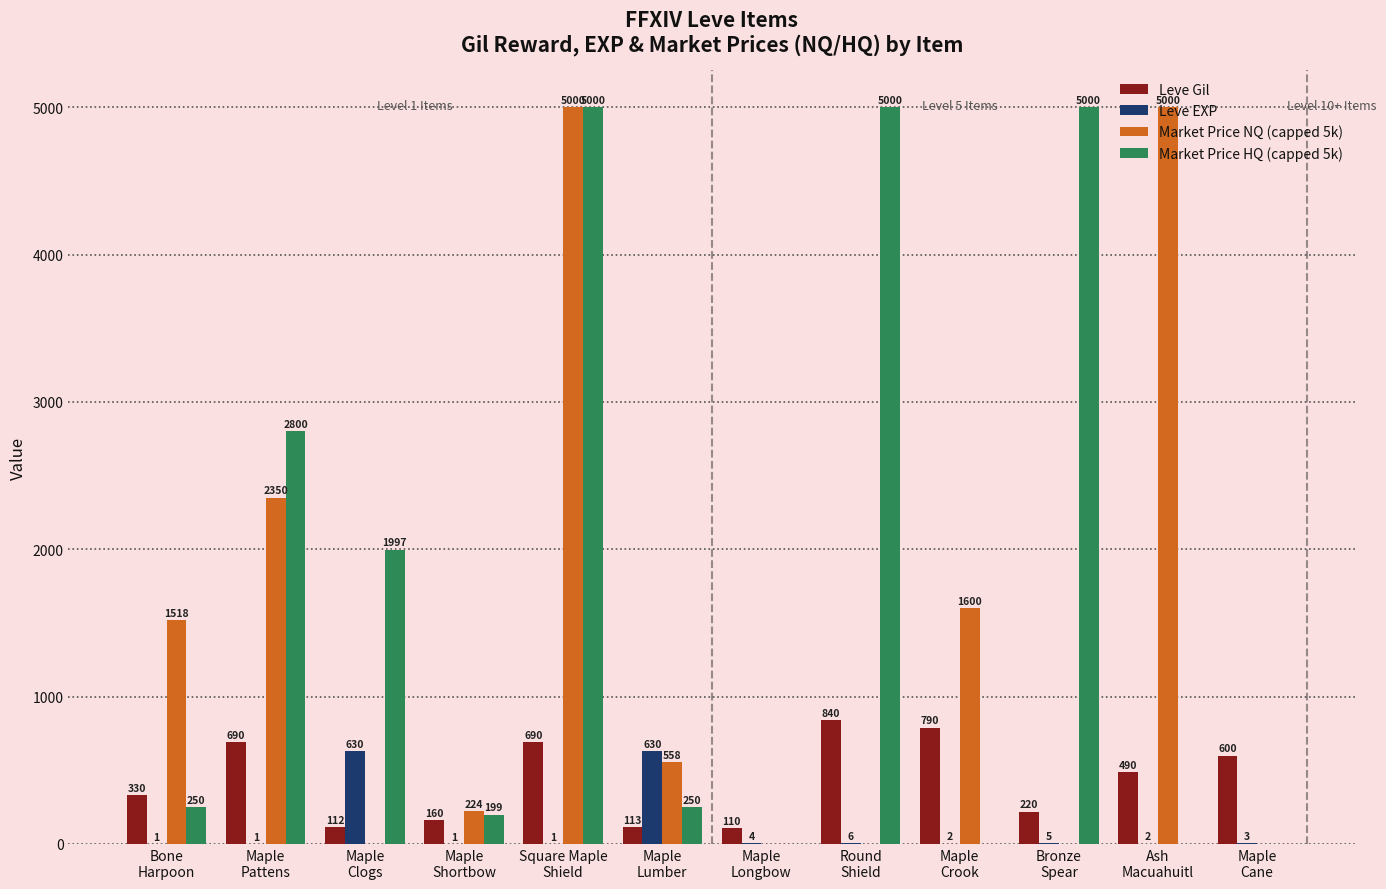

Where is Leve Gil nearest to the value 475?

Ash
Macuahuitl